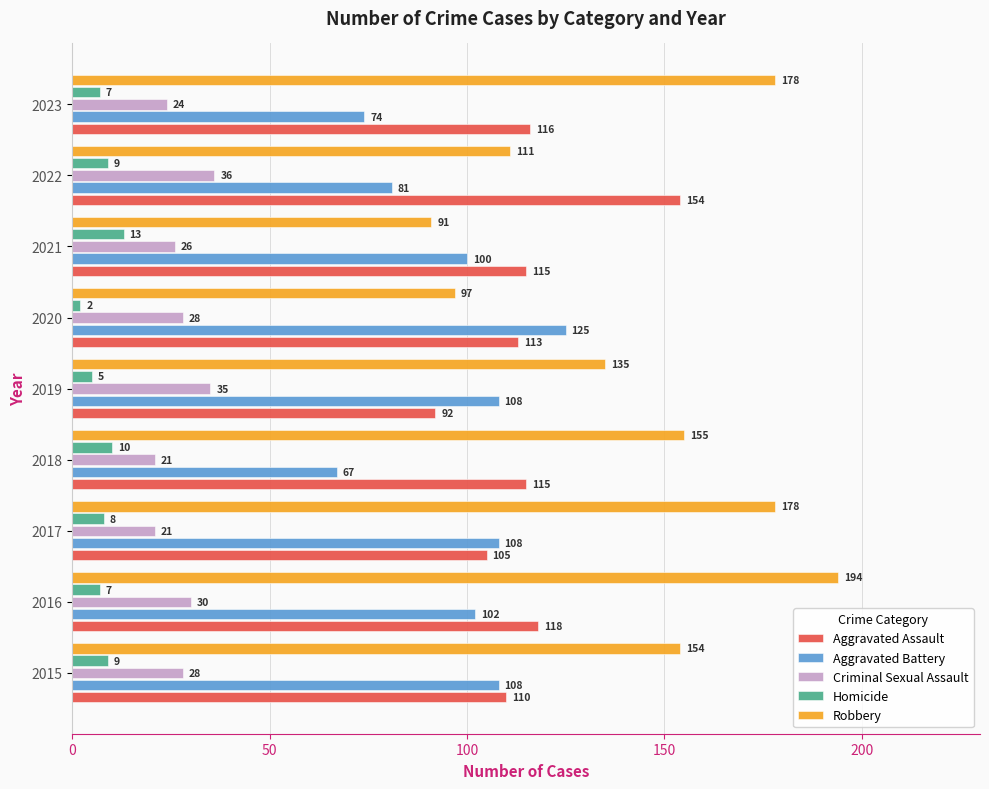

Which category has the highest value in the Homicide series?

2021